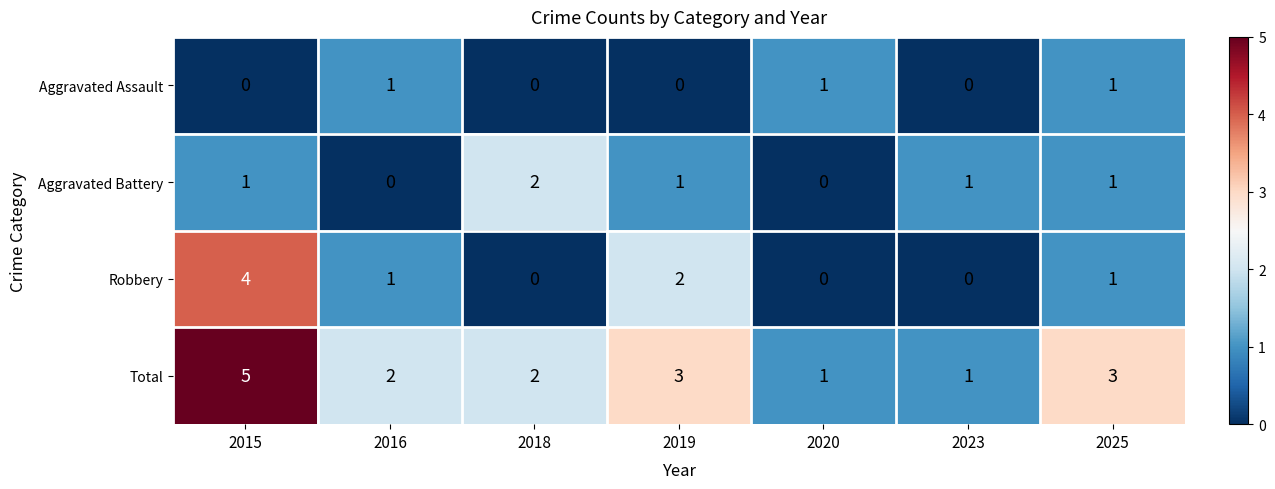

At which category is the sum across all series the highest?

2015